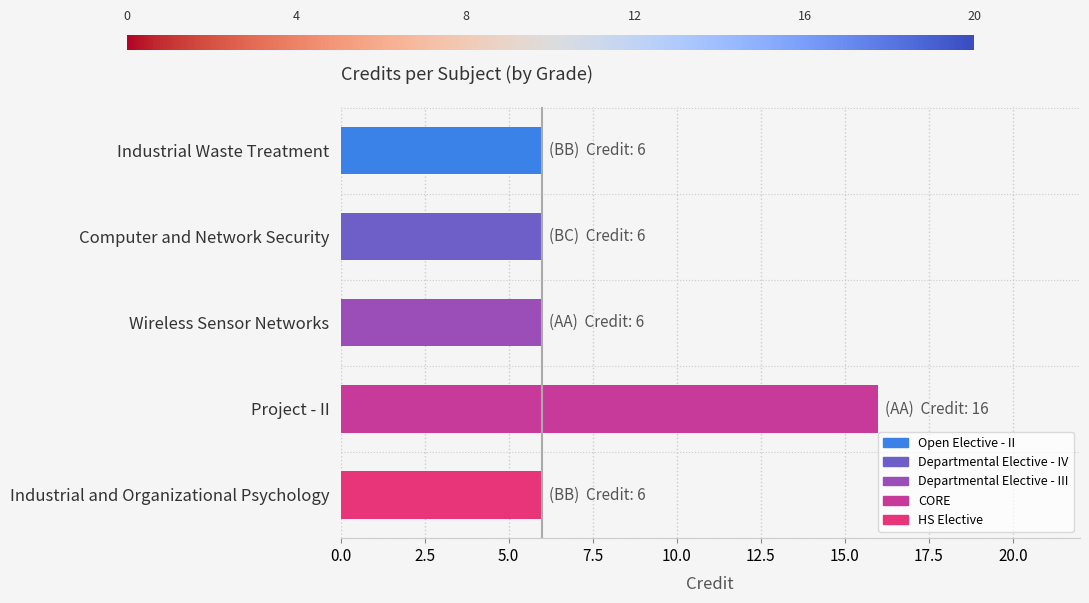

What is the smallest value displayed?

6